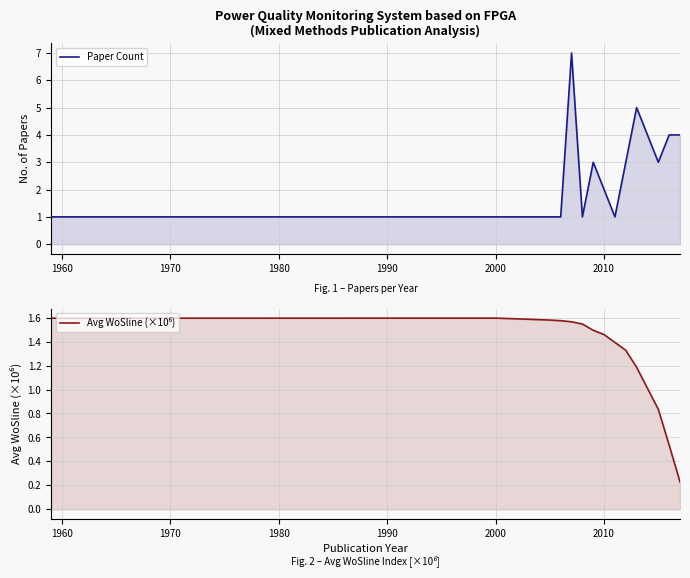

What is the smallest value displayed?

0.2